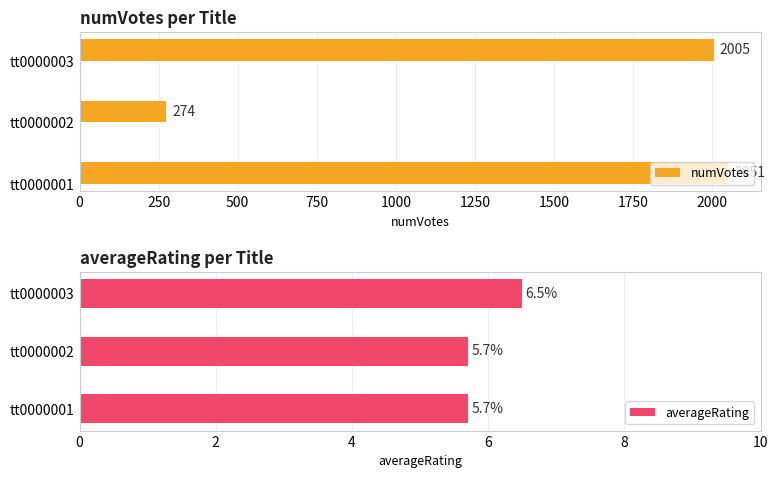

What is the difference between the maximum and minimum values in the averageRating series?

0.8